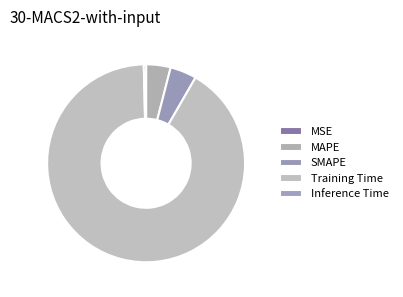

How many slices are in this pie chart?

5